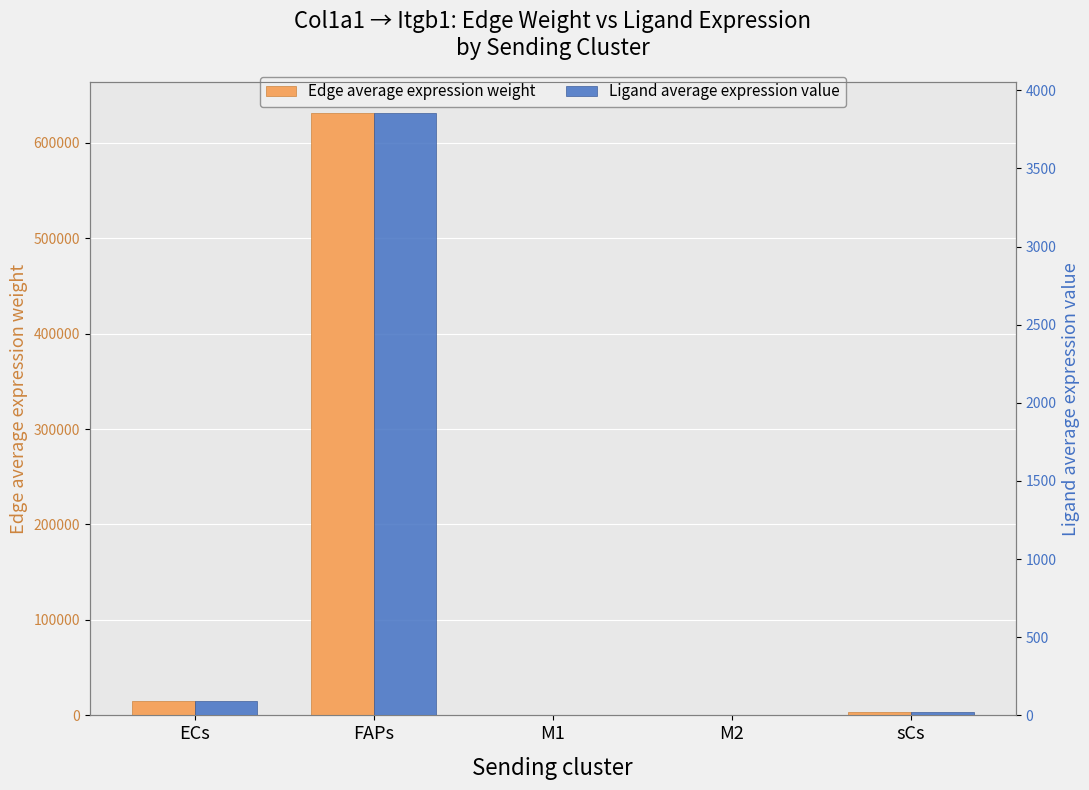

Rank the series by their average value, from lowest to highest.

Ligand average expression value, Edge average expression weight